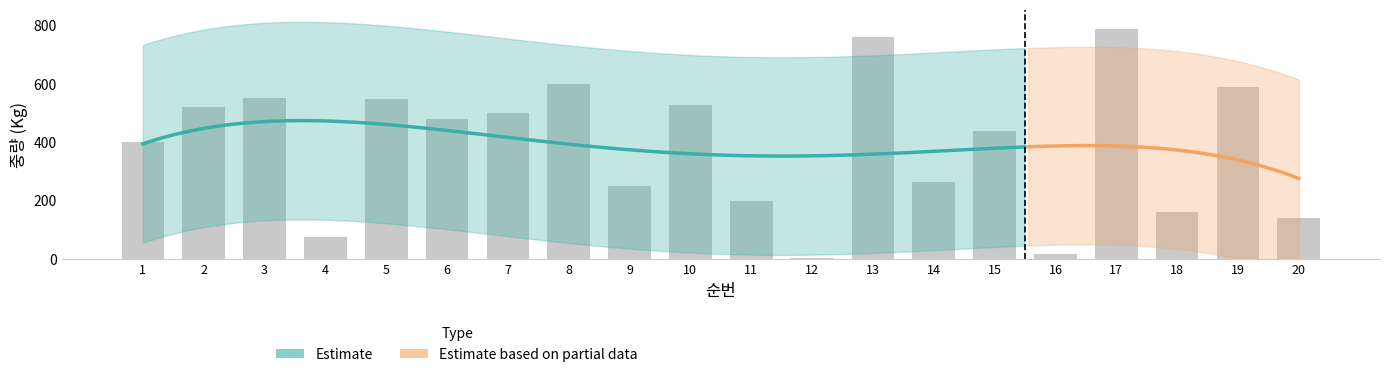

What is the sum of the values at 18 and 16?

176